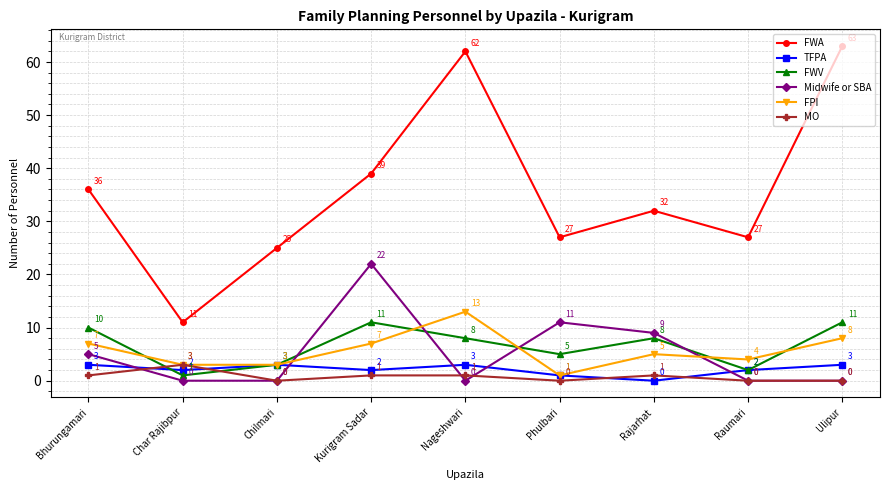

Count the number of data series in this chart.

6